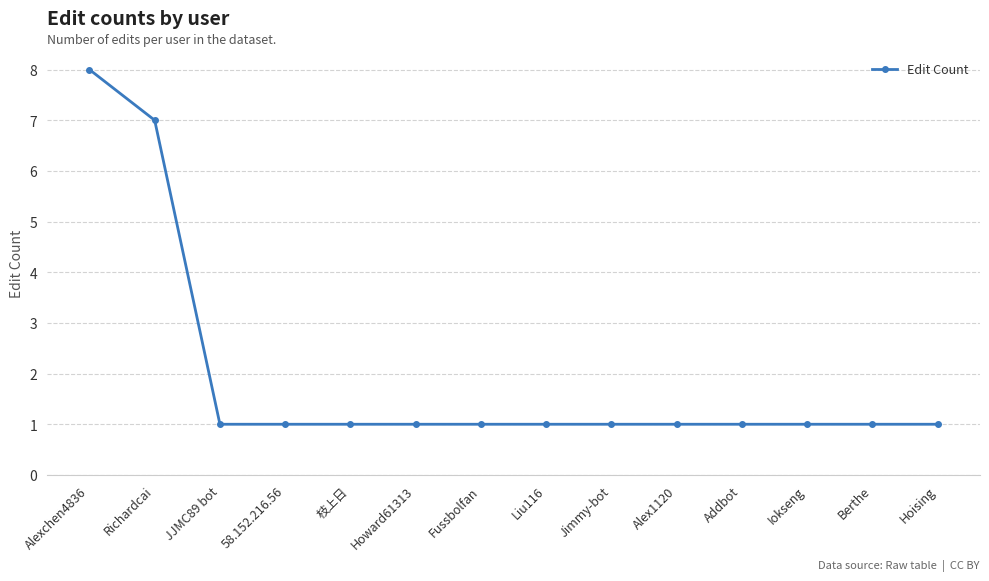

What is the sum of the values at JJMC89 bot and Alexchen4836?

9